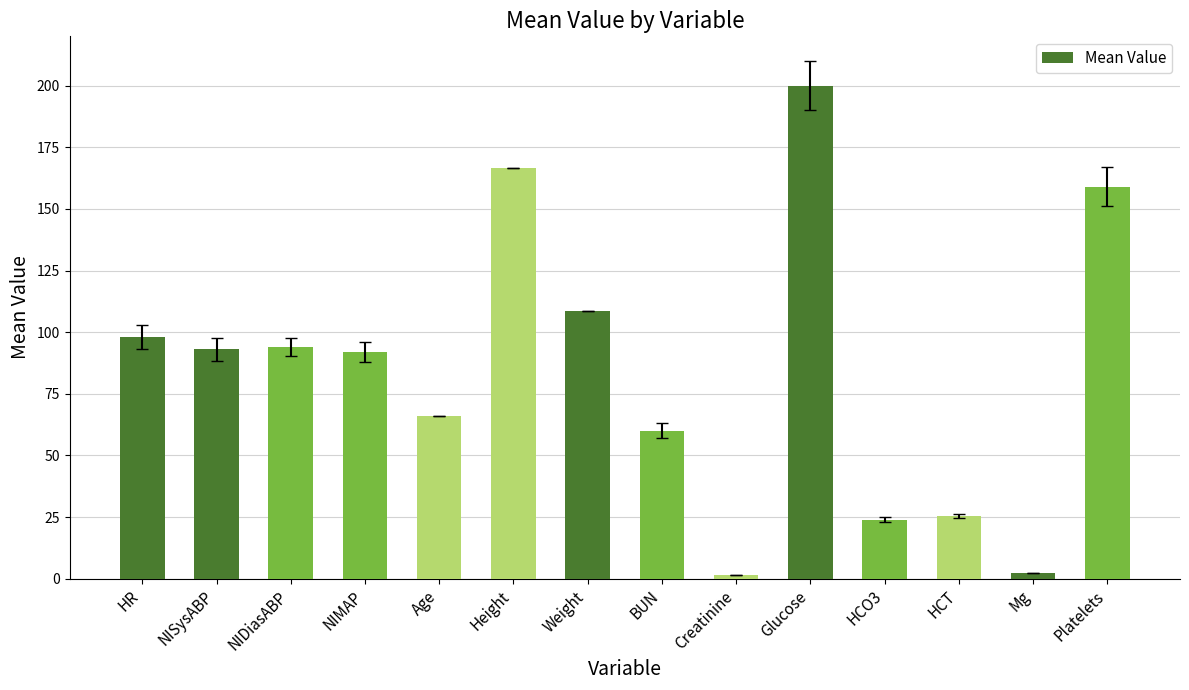

What is the difference between the second highest and second lowest values?

164.0